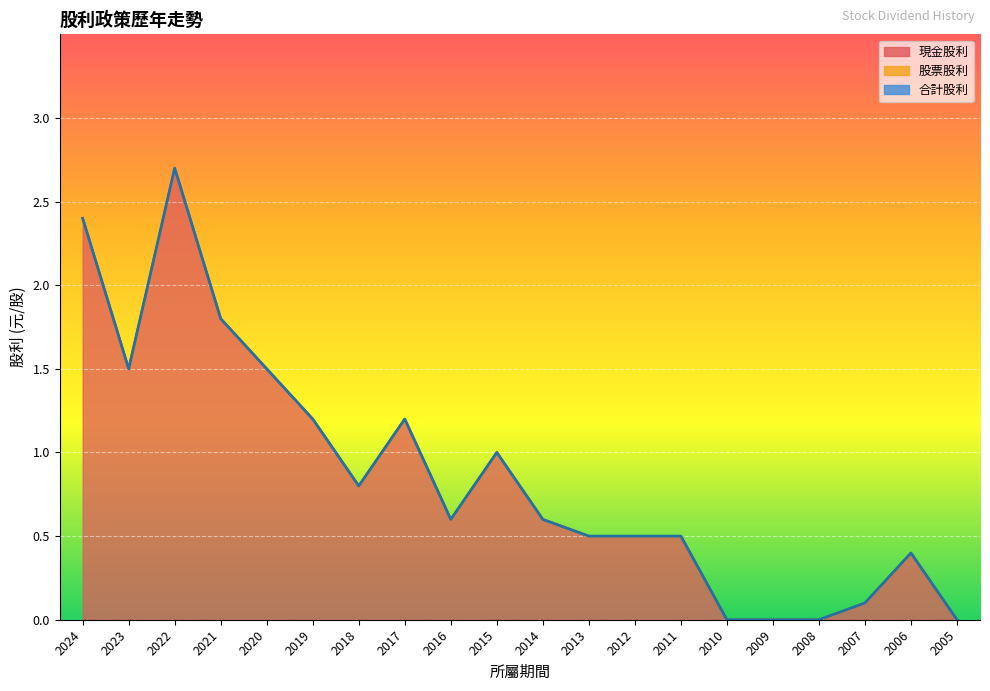

How many data points in 現金股利 are above 0?

16